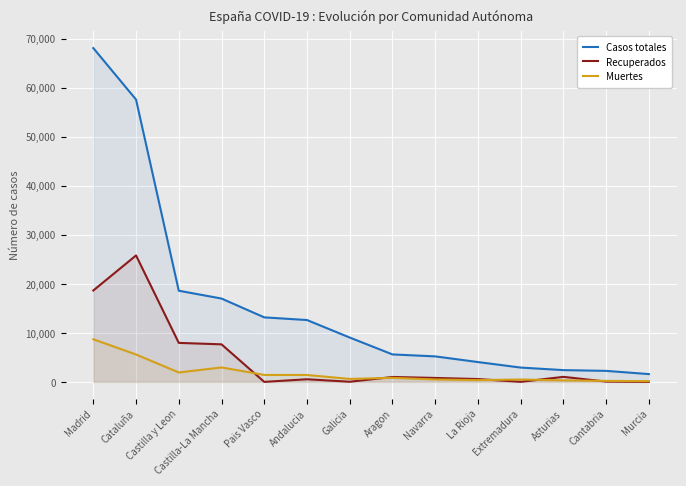

True or false: Casos totales and Recuperados intersect in this chart.

False